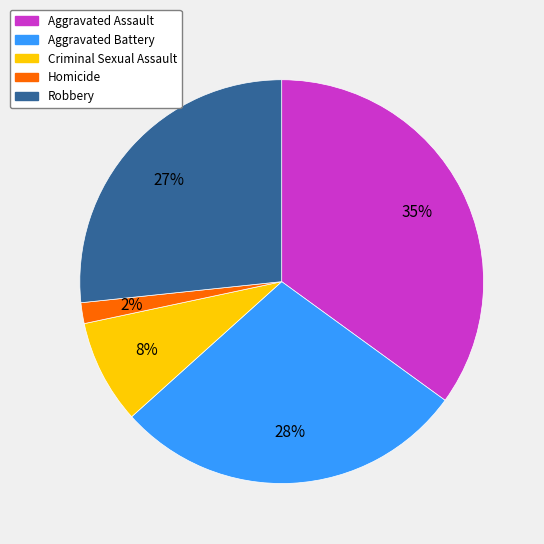

Which slice is the smallest?

Homicide